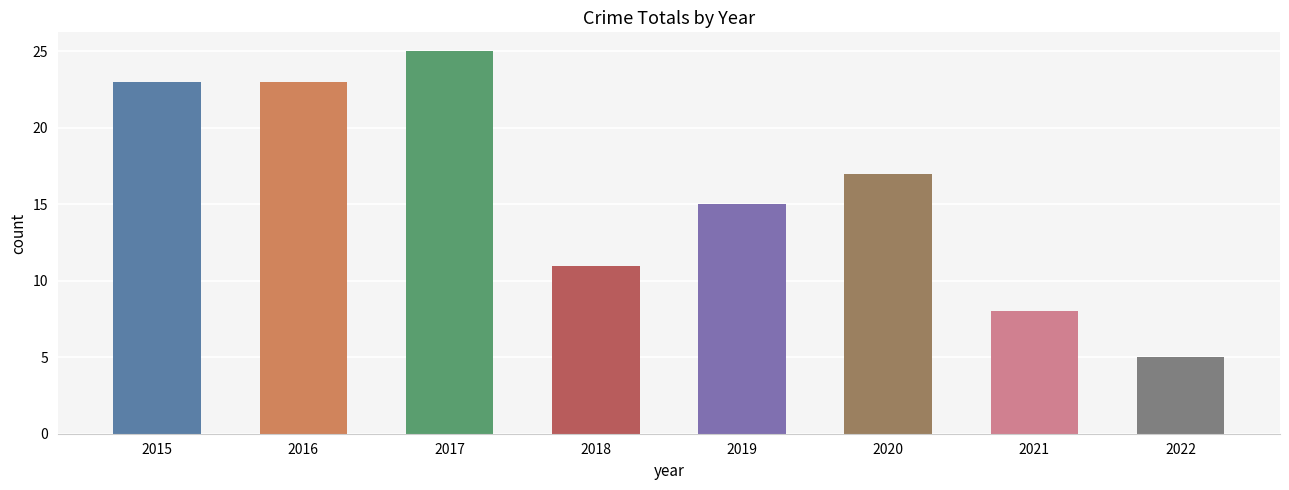

Where does the data first go above 17?

2015